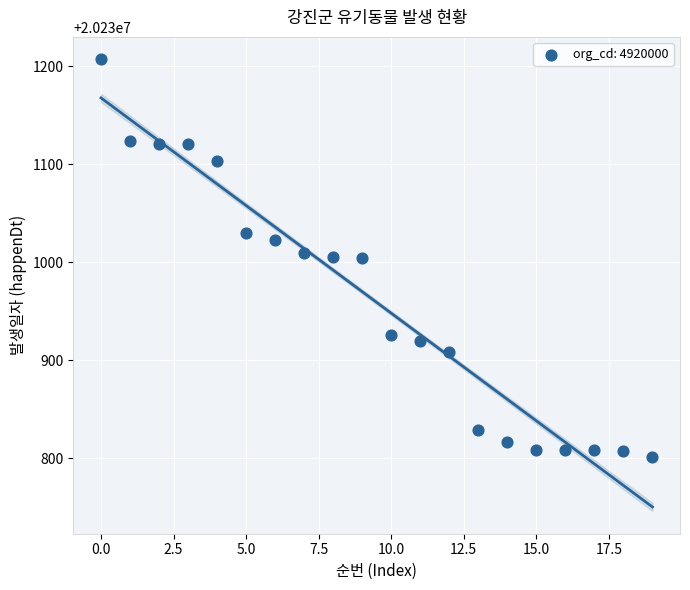

What is the range of Y values (max minus min)?

406